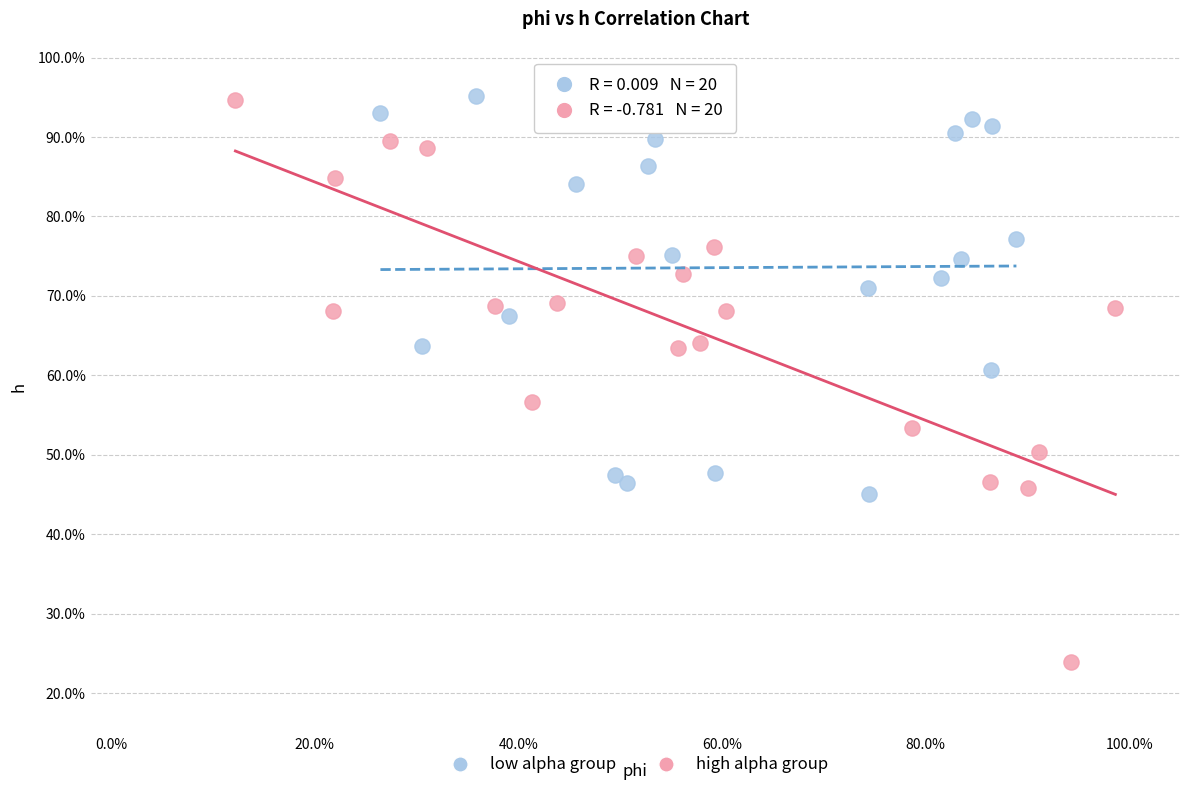

Which series reaches the minimum Y coordinate?

high alpha group